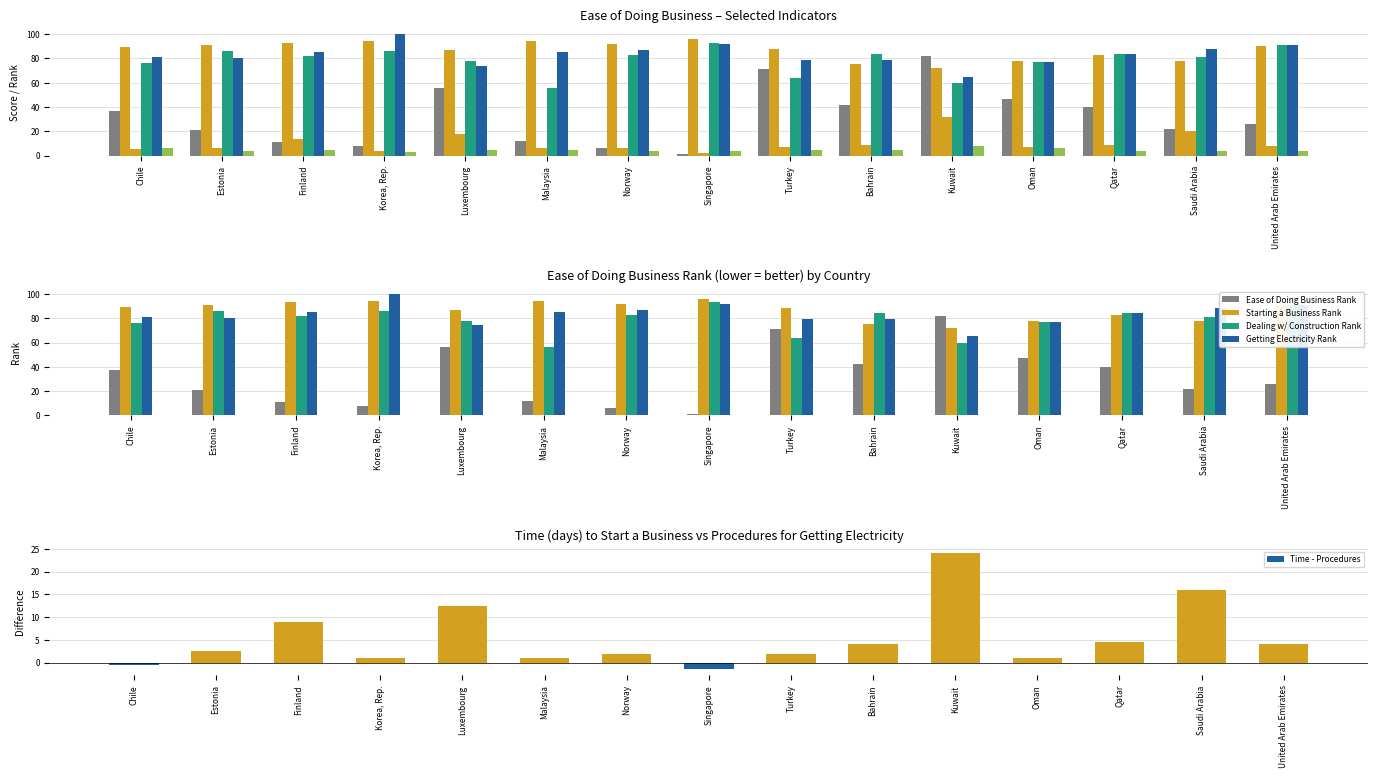

At Turkey, list the series in order from smallest to largest.

Procedures Getting Electricity, Time (days) Starting, Dealing w/ Construction Rank, Ease of Doing Business Rank, Getting Electricity Rank, Starting a Business Rank